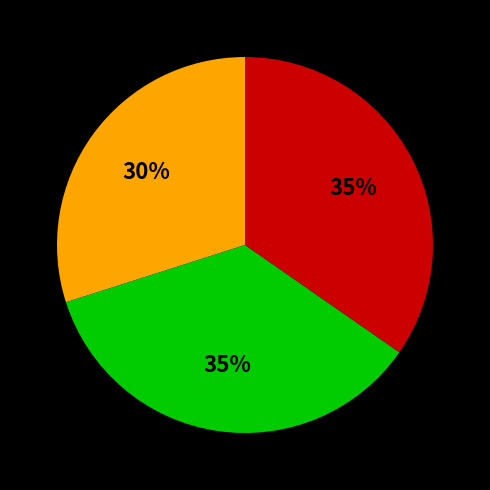

To the nearest percent, what is the average slice percentage?

33%